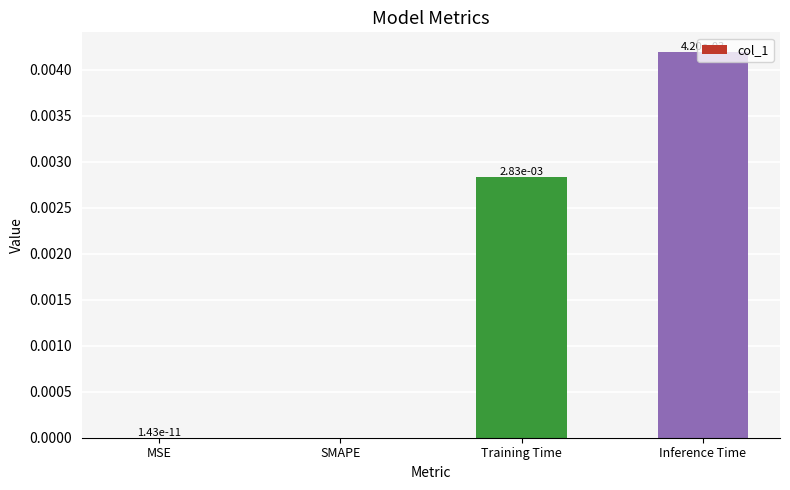

How many values exceed 0?

3